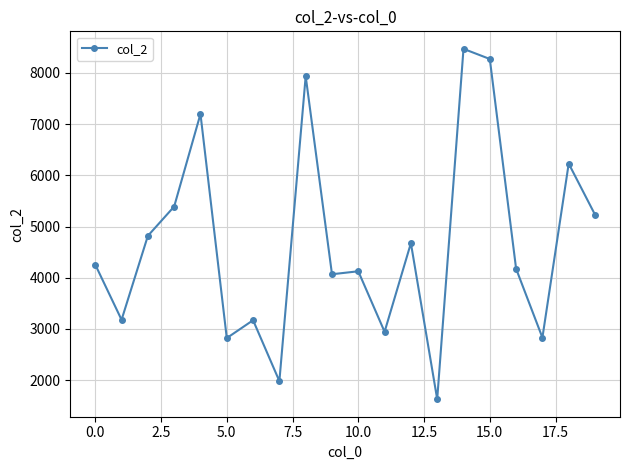

What is the smallest value displayed?

1627